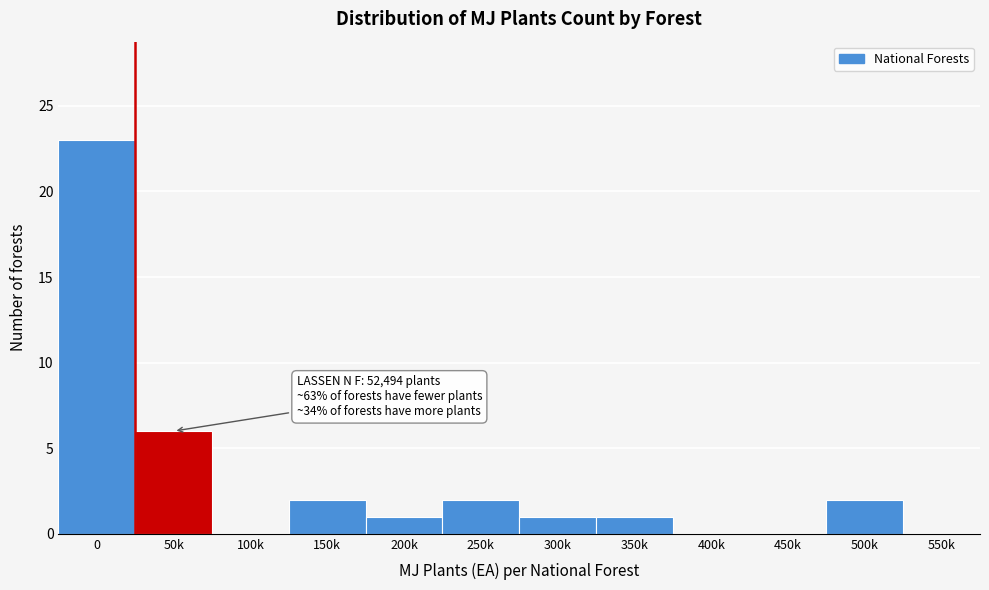

Reading right to left, list all the values displayed in this chart.

550k=0	500k=2	450k=0	400k=0	350k=1	300k=1	250k=2	200k=1	150k=2	100k=0	50k=6	0=23